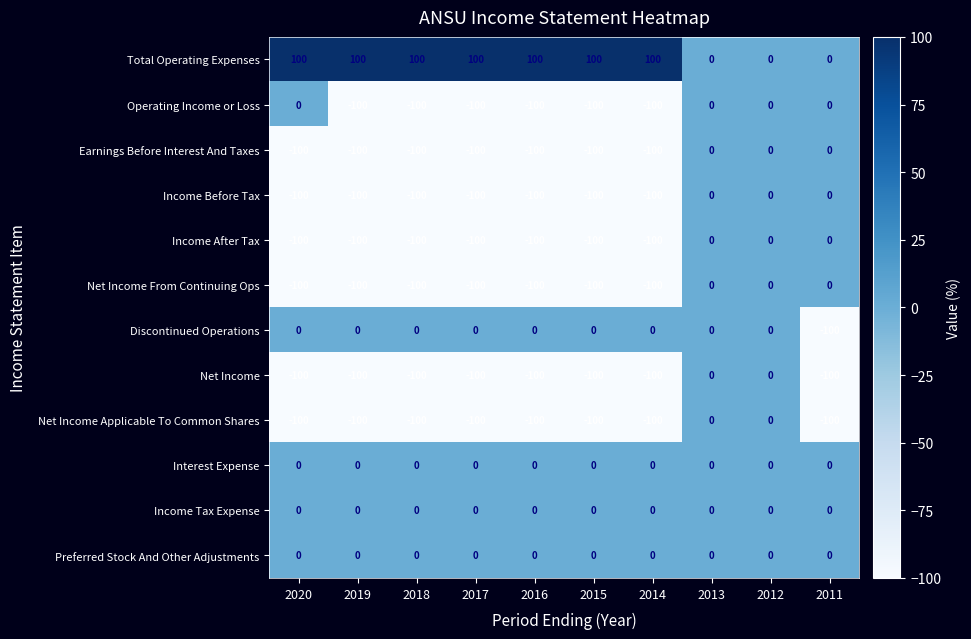

Is the value of Total Operating Expenses at 2020 greater than the value of Income Tax Expense at 2015?

Yes